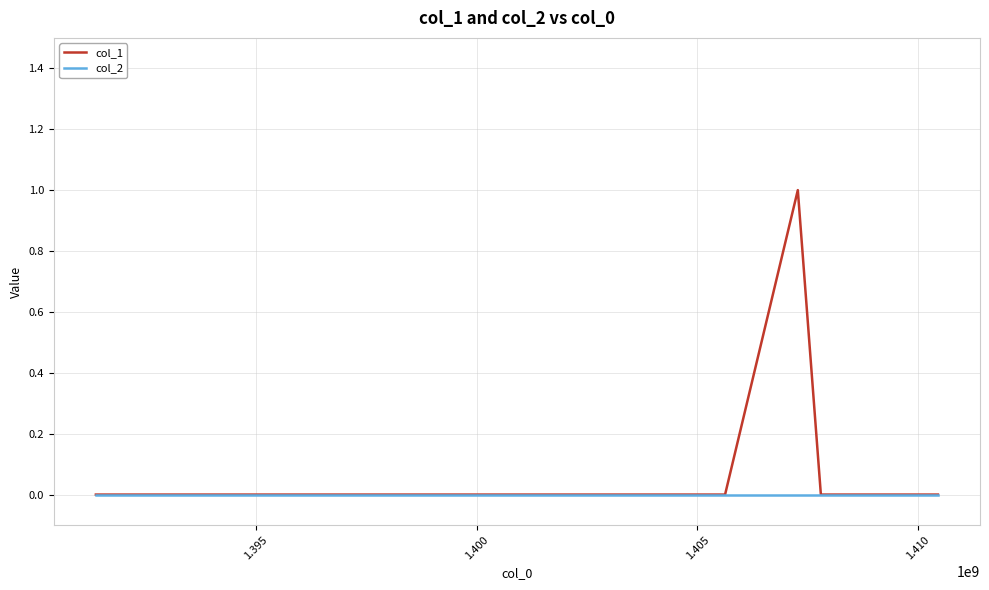

Which series has the widest spread of values?

col_1